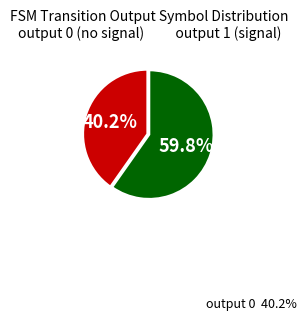

Is there a majority slice in this chart?

Yes